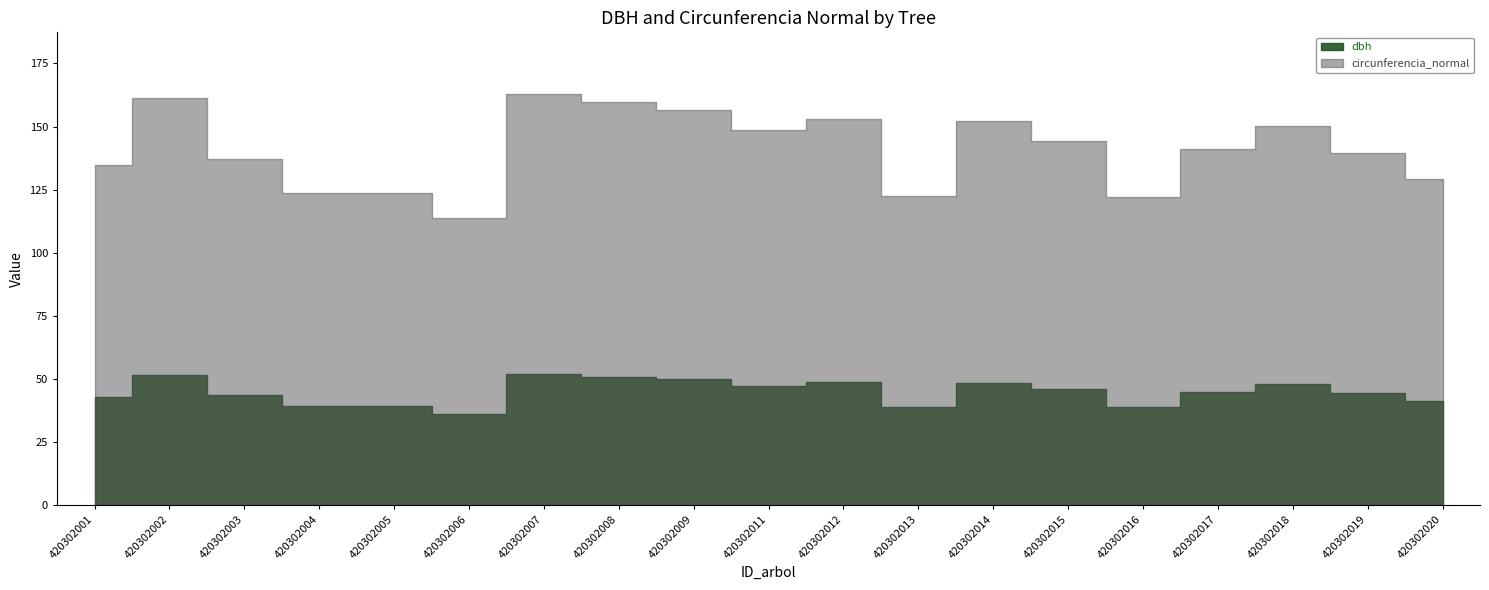

Read the dbh value at 420302011.

47.4